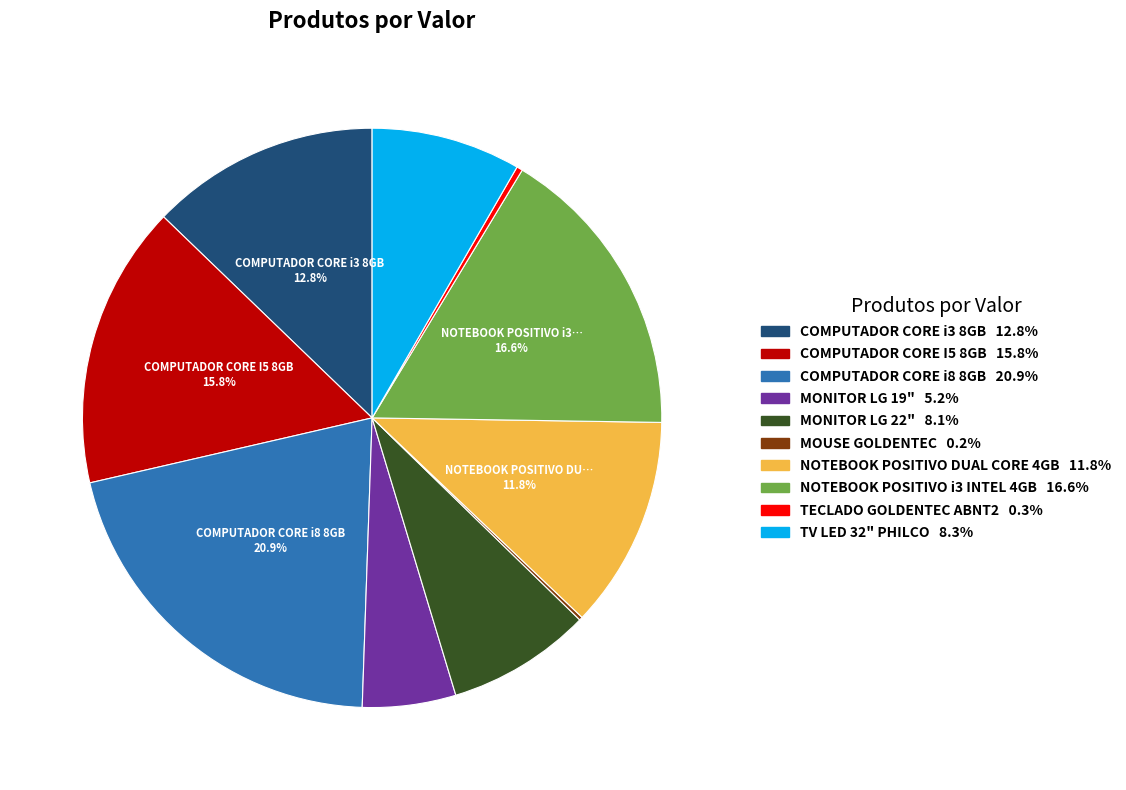

What percentage is NOT represented by COMPUTADOR CORE I5 8GB?

84.2%